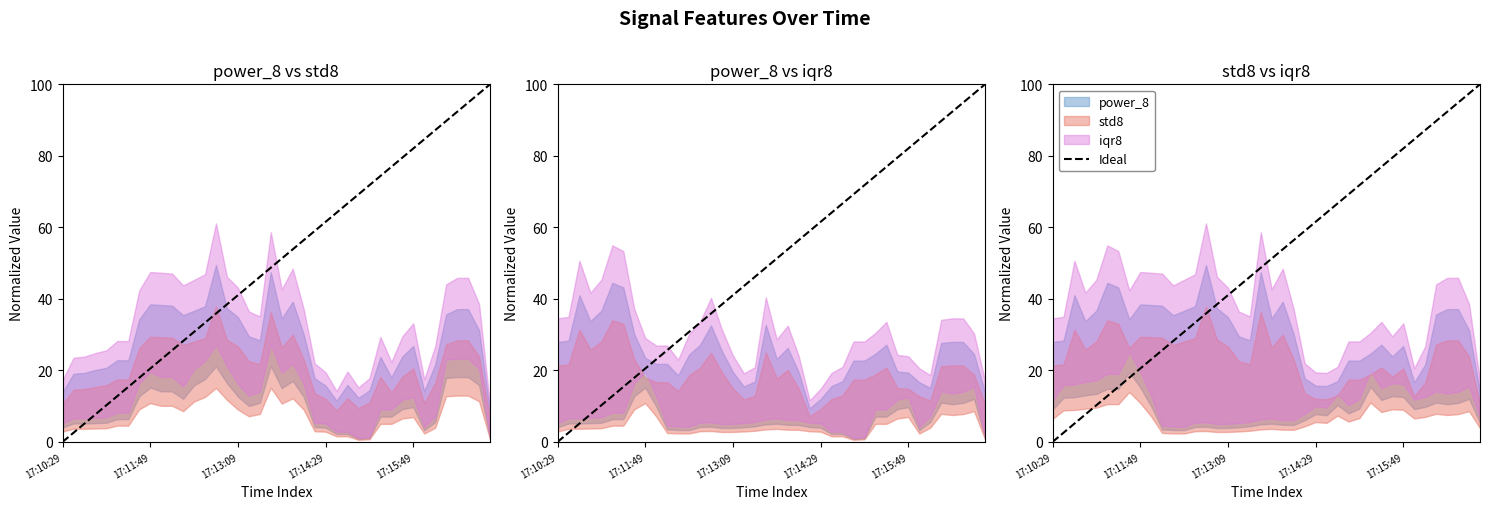

Which has a higher value, 17:10:29 or 17:11:49?

17:11:49